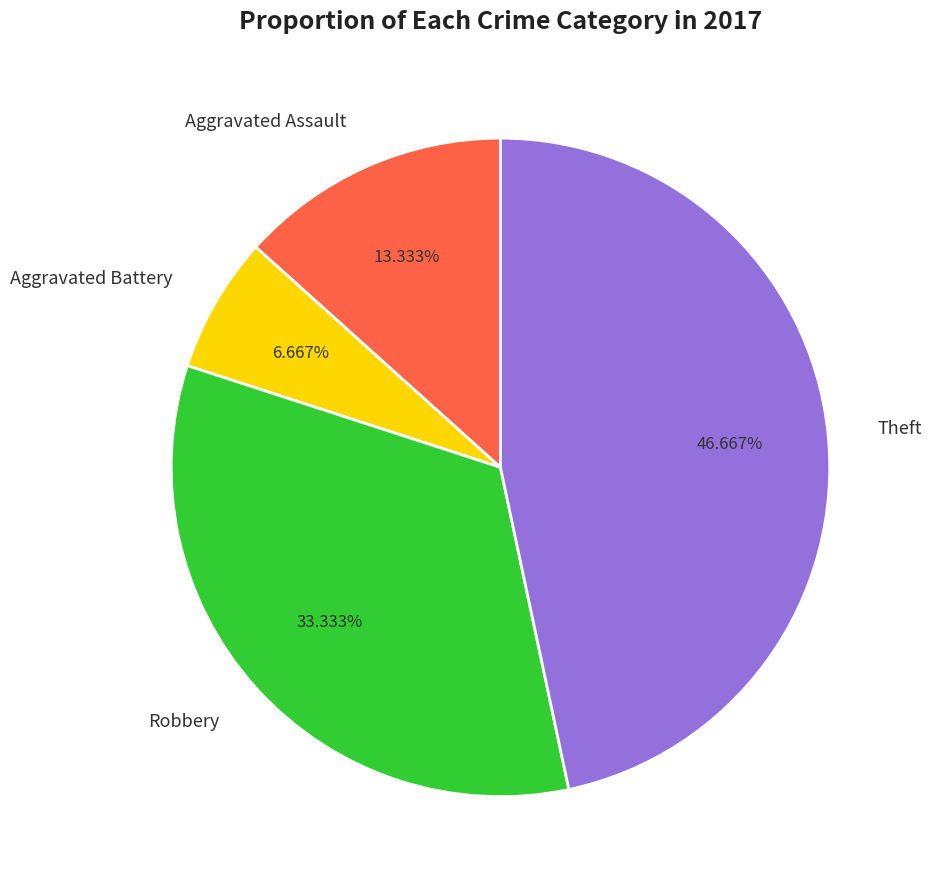

Does Robbery represent more than half of the total?

No